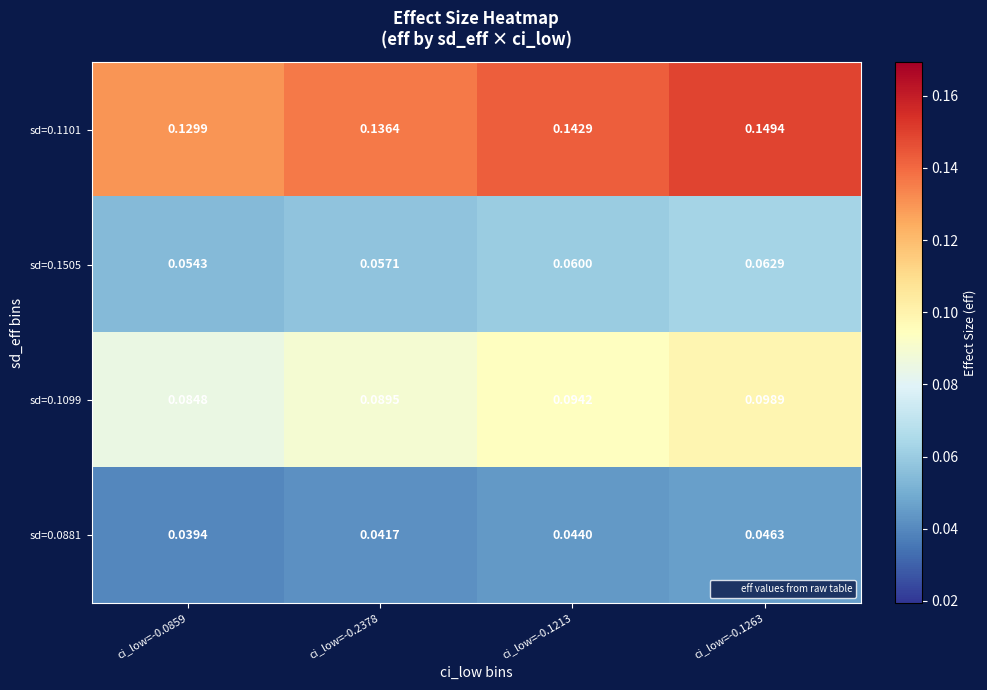

Is the value of sd=0.1505 at ci_low=-0.2378 greater than the value of sd=0.1101 at ci_low=-0.1213?

No